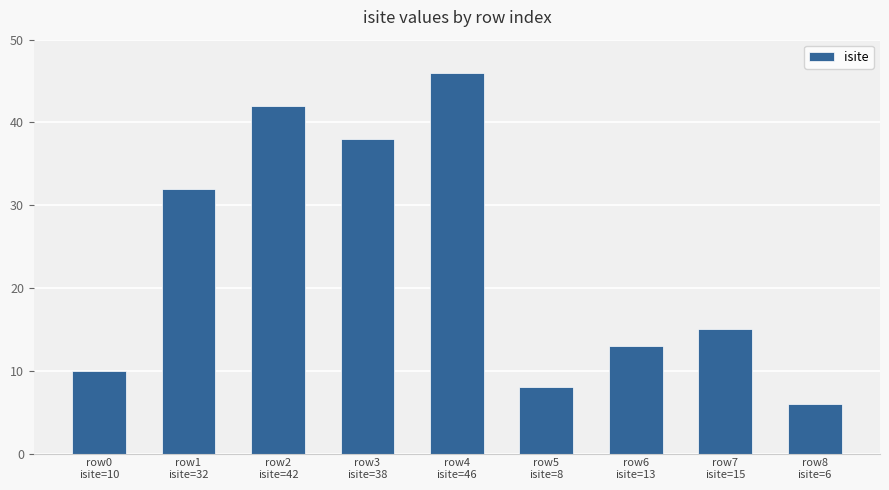

Reading left to right, what are all the values shown in this chart?

10	32	42	38	46	8	13	15	6